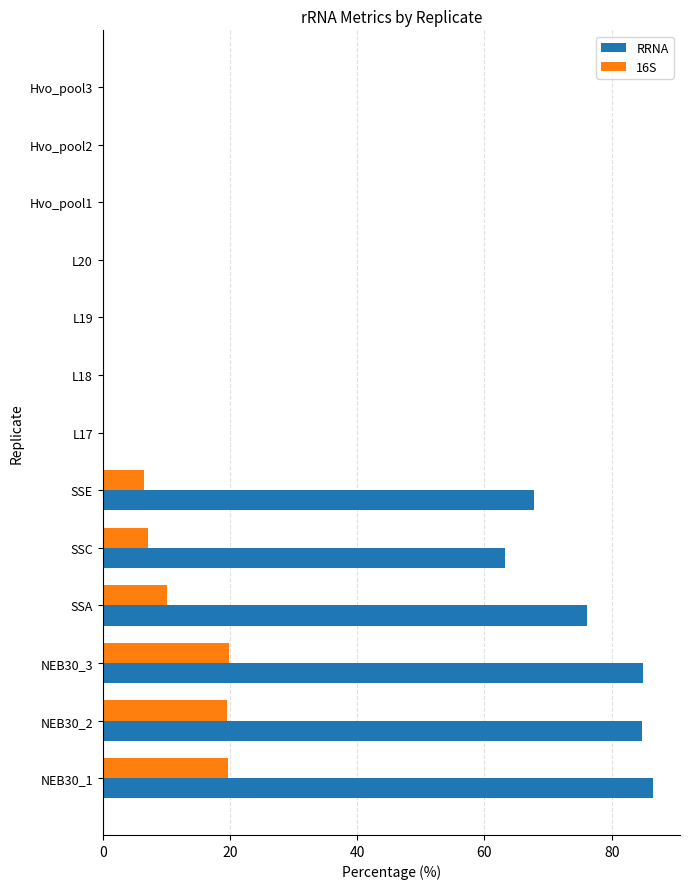

What is the greatest value displayed?

86.4